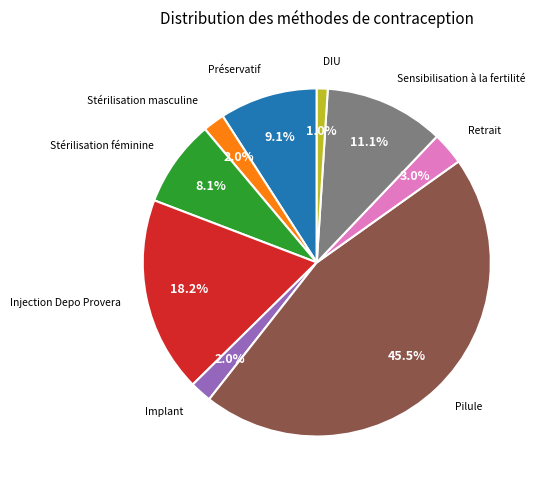

To the nearest percent, what is the difference between the largest and smallest slice percentages?

44%